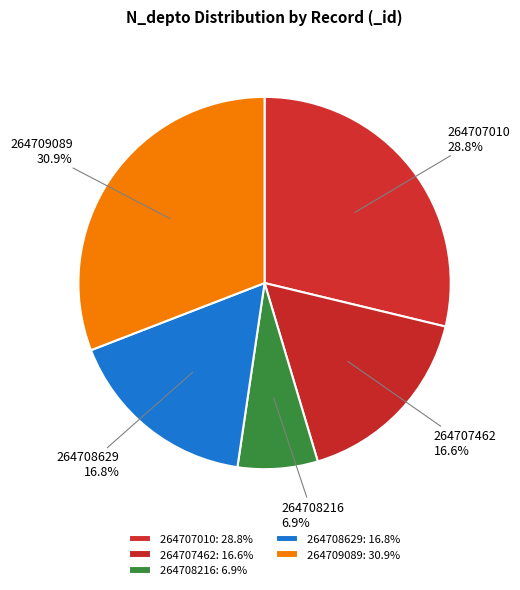

Combined, what portion of the pie is 264708629 and 264707462?

33.4%